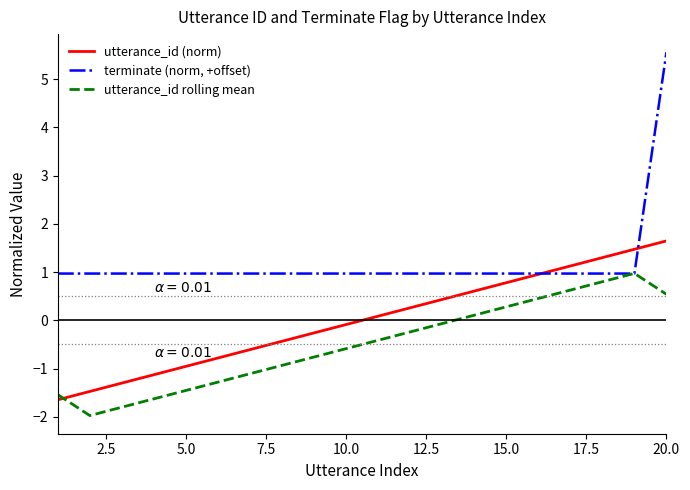

What is the highest value of the utterance_id rolling mean series?

1.0